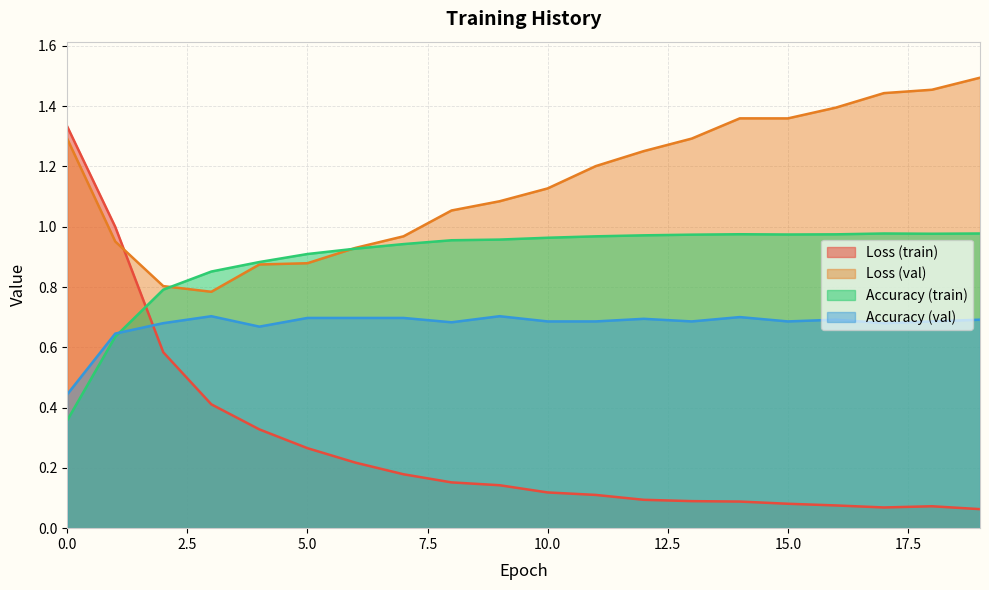

Between 6 and 8, which series saw the biggest shift?

val_loss